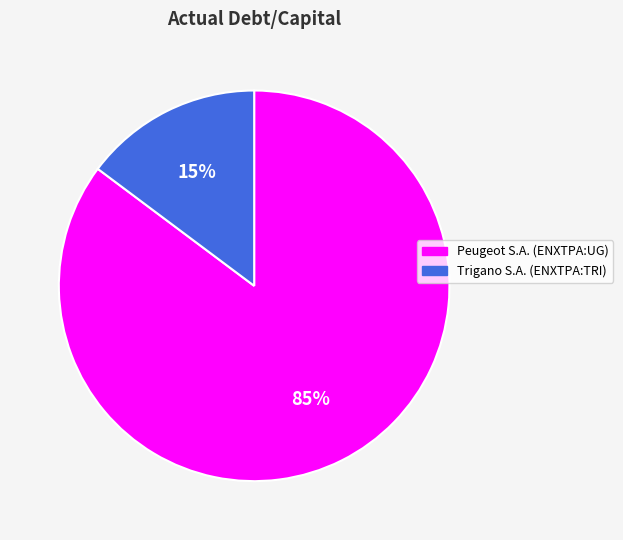

True or false: Trigano S.A. (ENXTPA:TRI) accounts for 15% of the total.

True